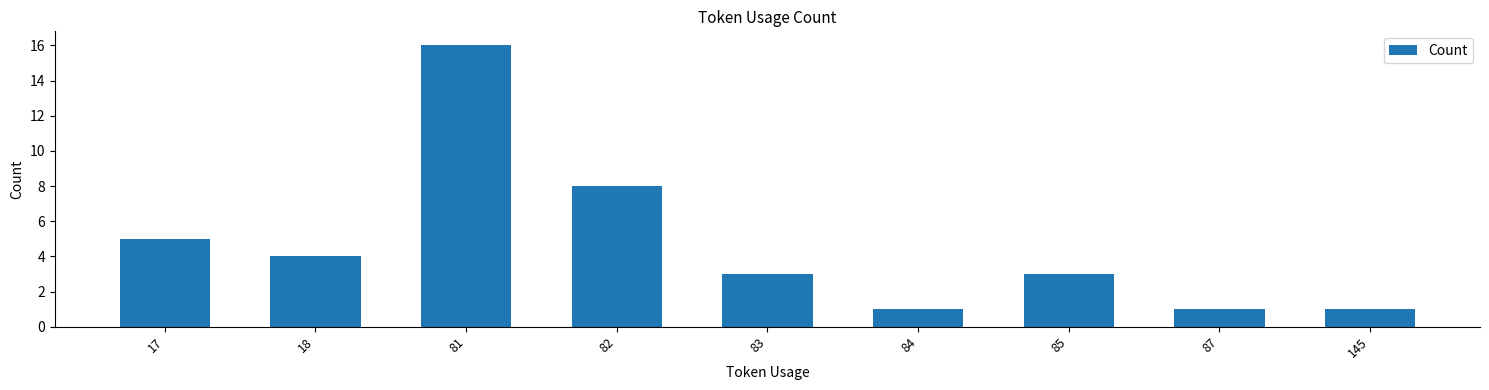

What is the average value?

5